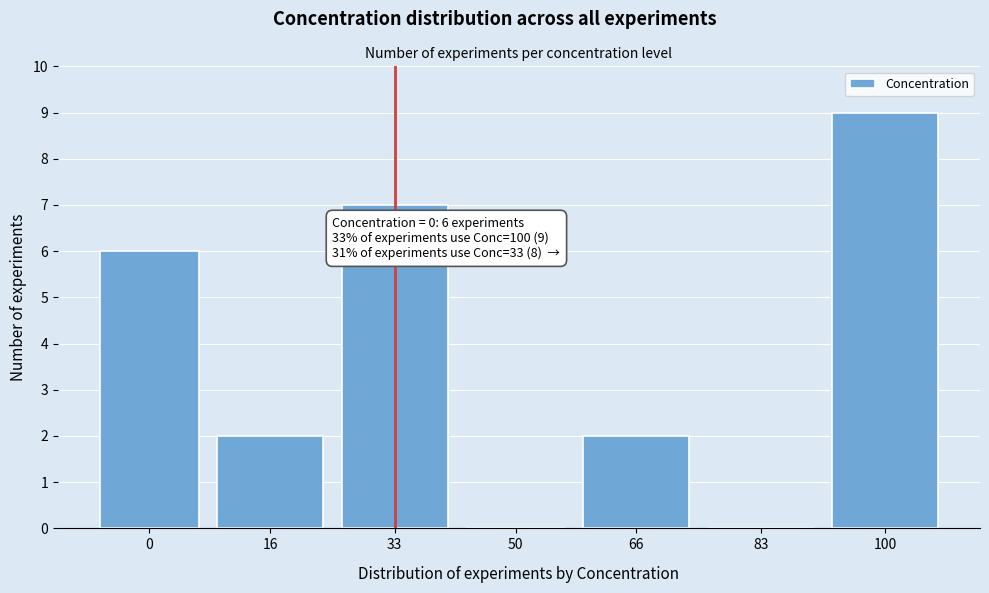

Reading right to left, what are all the values shown in this chart?

100=9	83=0	66=2	50=0	33=7	16=2	0=6